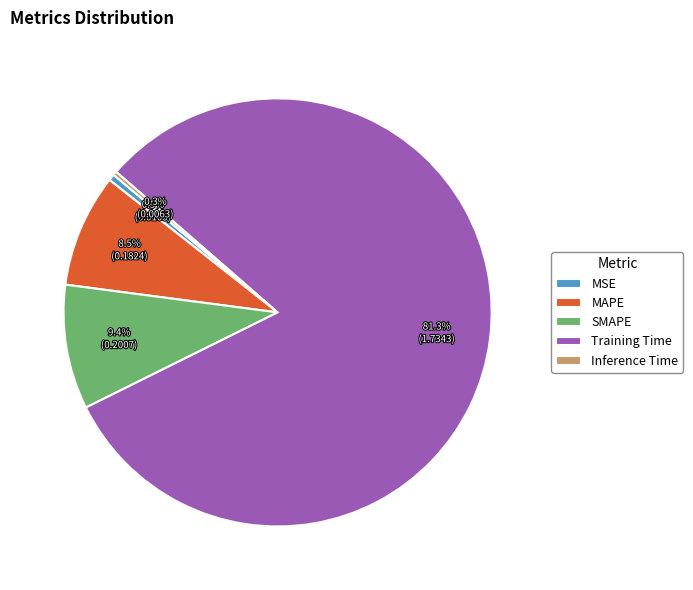

Count the number of slices in the pie.

5